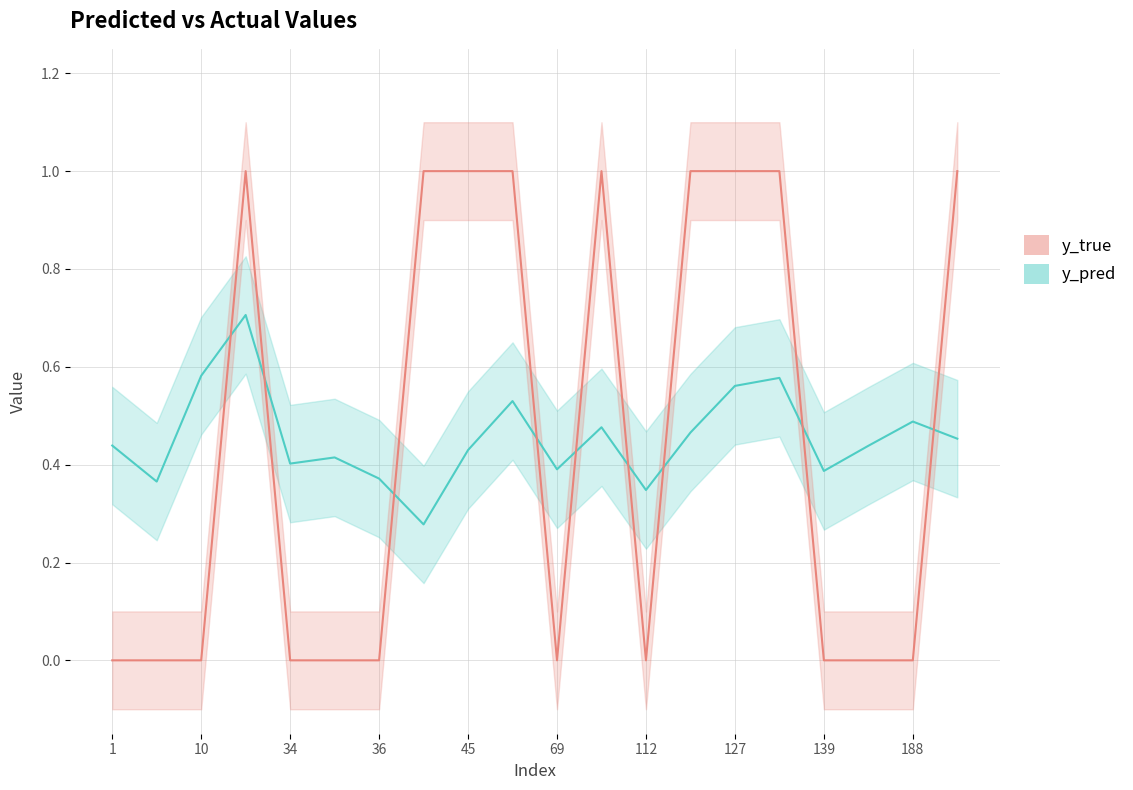

What is the average value of the y_true series?

0.5